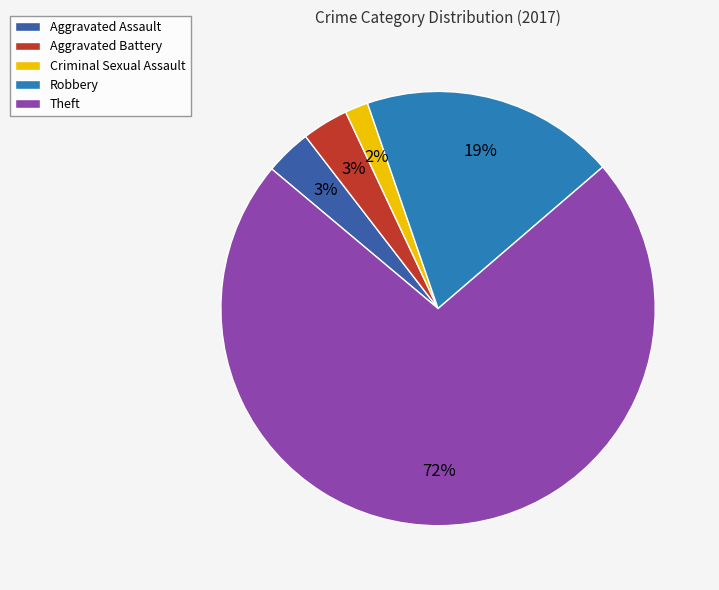

To the nearest percent, what percentage of the pie is Robbery?

19%